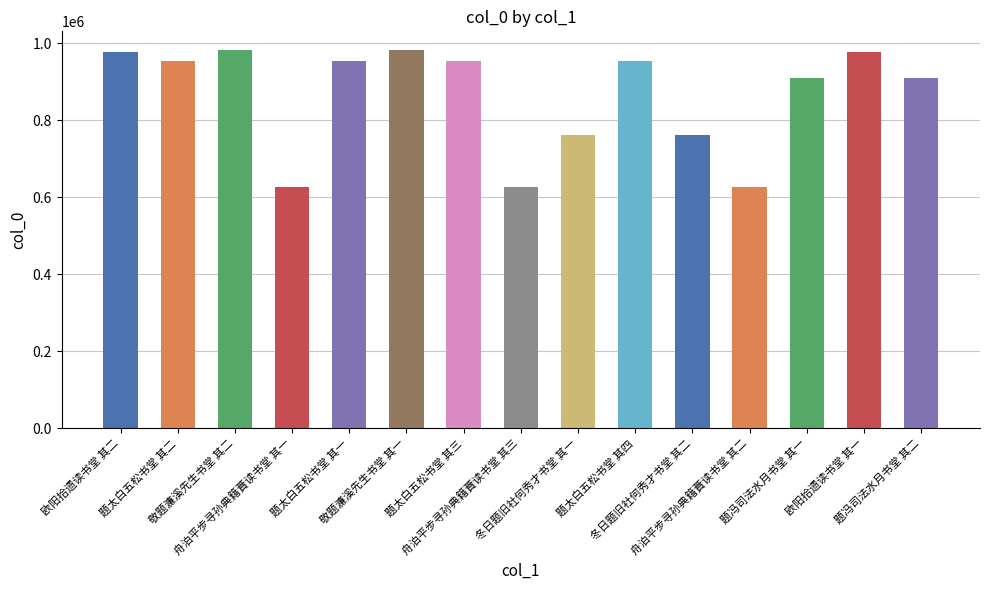

Is it true that the value at 舟泊平步寻孙典籍蕡读书堂 其一 is 310927?

False